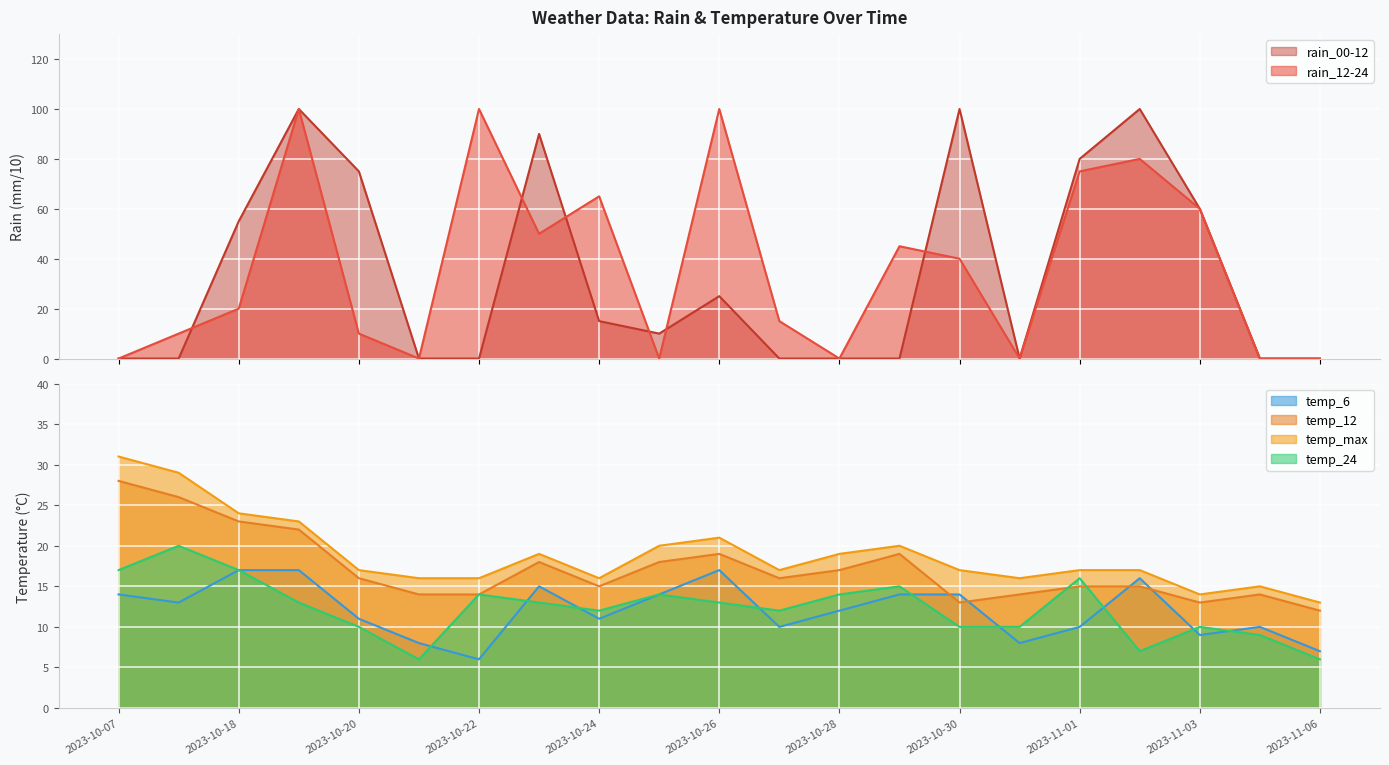

True or false: rain_00-12 has more than 2 interior local peaks.

True